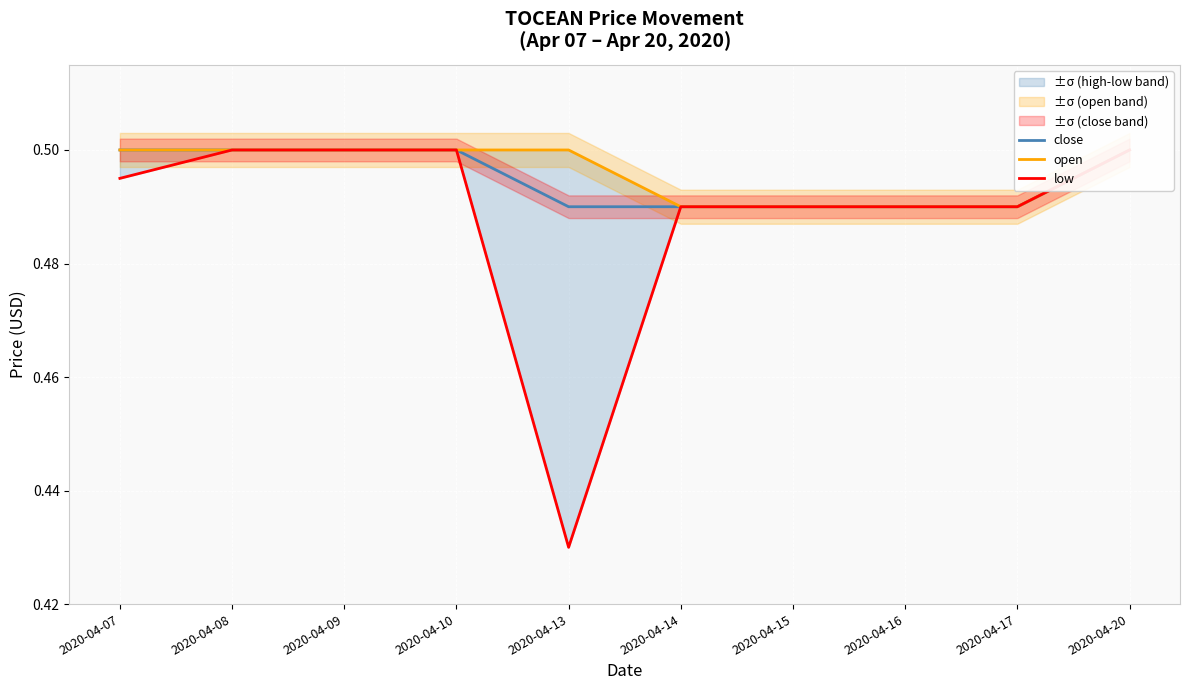

At which label is open closest to 0?

2020-04-14